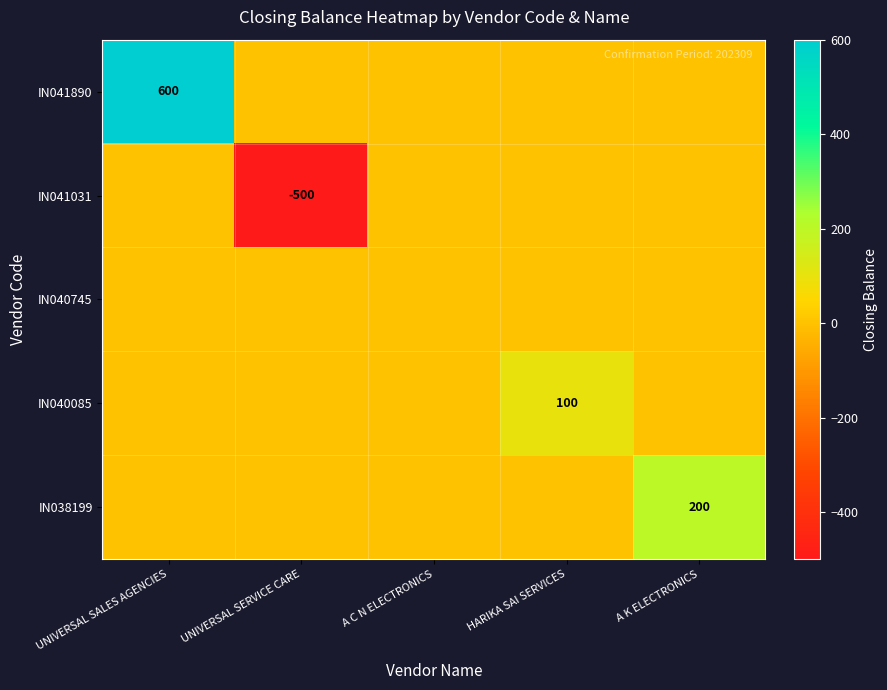

Between HARIKA SAI SERVICES and A K ELECTRONICS, which is larger?

HARIKA SAI SERVICES